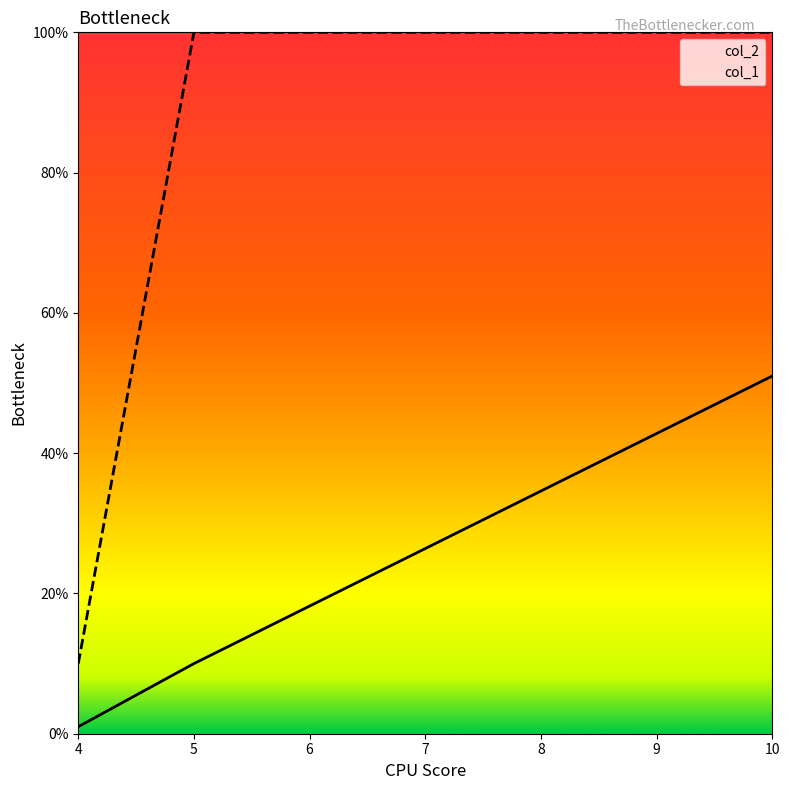

What is the highest value of the col_2 series?

51